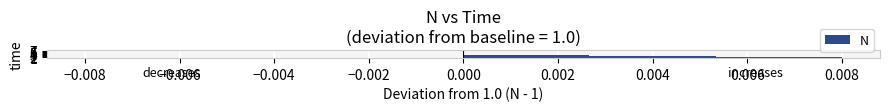

Which label corresponds to the largest value in the chart?

1